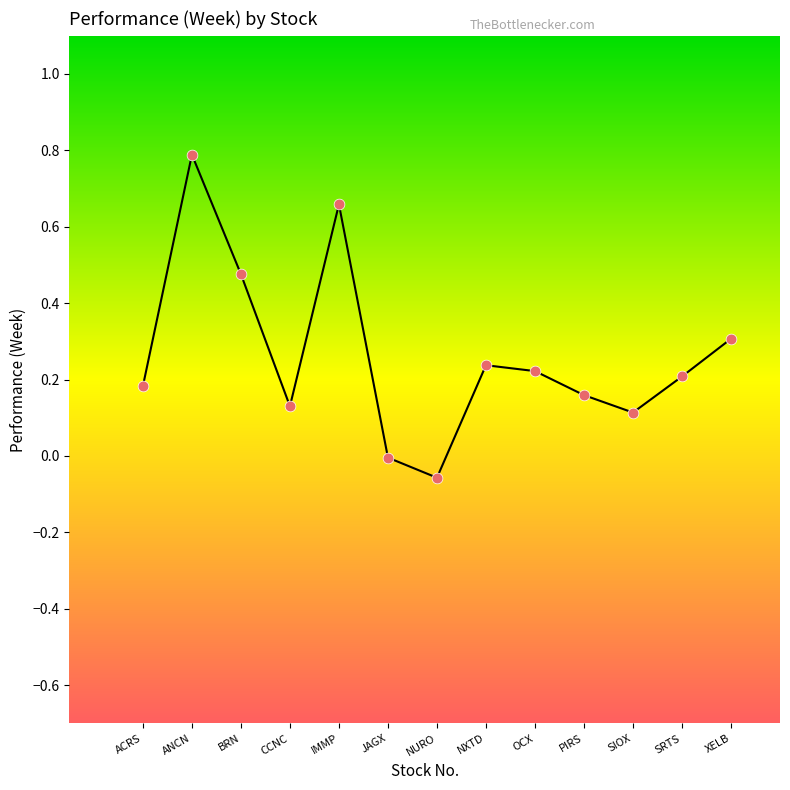

What is the range of Y values (max minus min)?

0.8